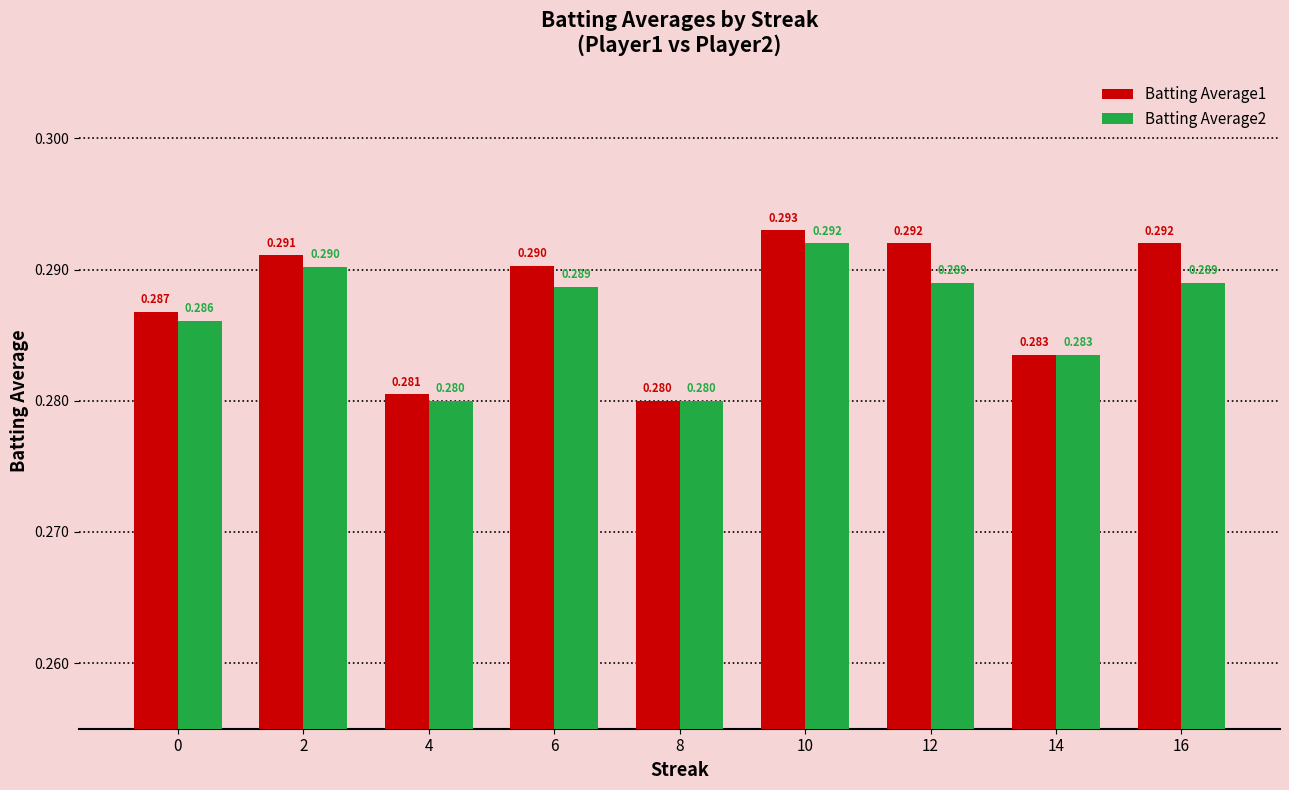

True or false: Batting Average1 has a value of 0.3 at 10.

True